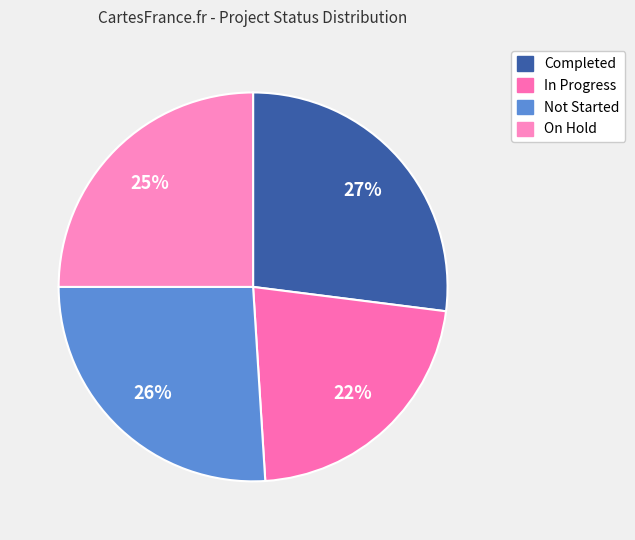

Combined, do In Progress and Not Started account for over 50%?

No